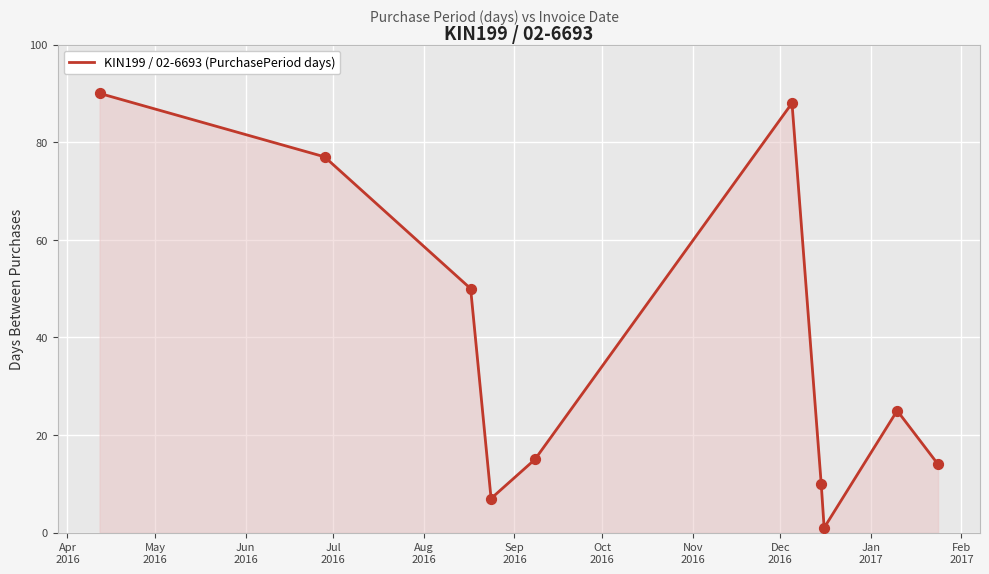

What is the difference between the maximum and minimum values?

89